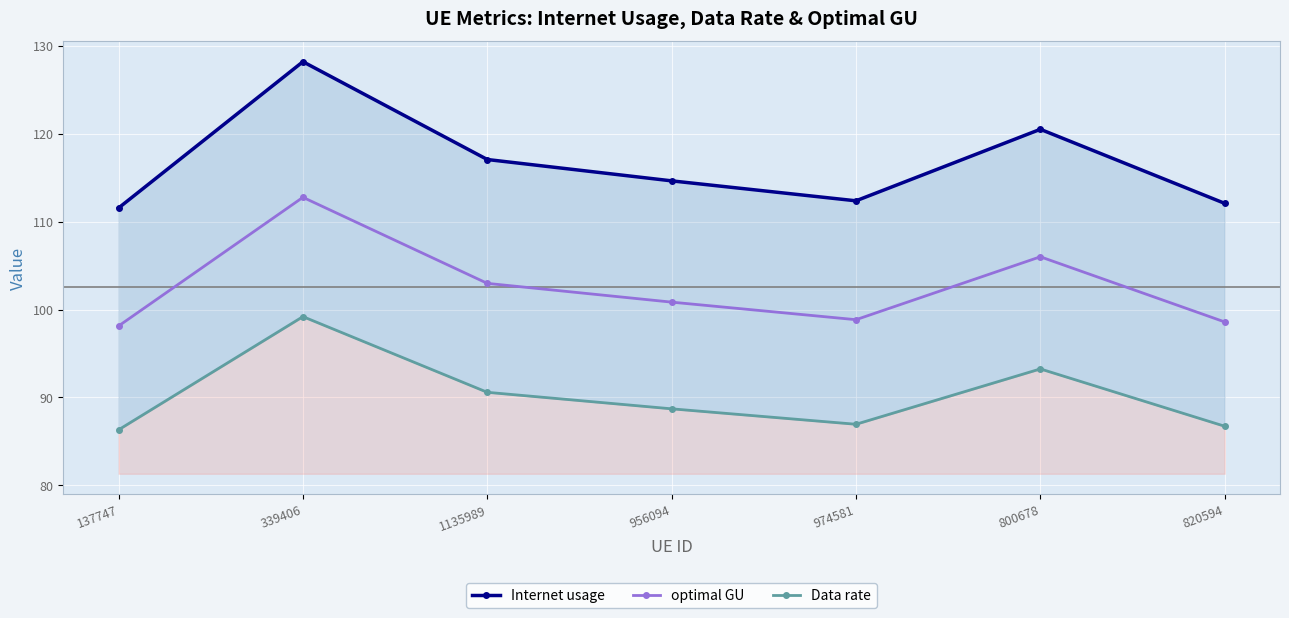

How many lines are shown in the chart?

3